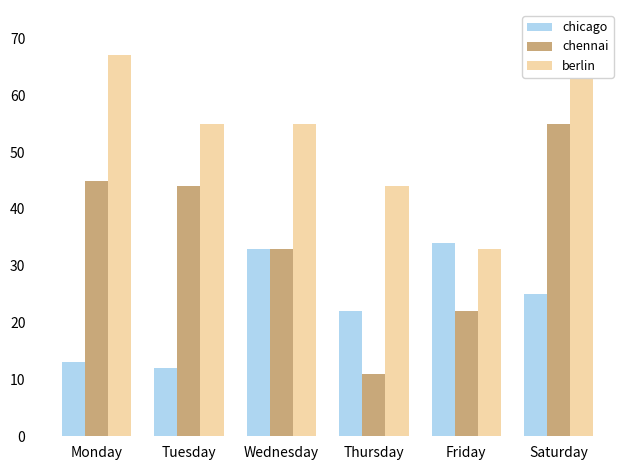

How many series are shown in this chart?

3